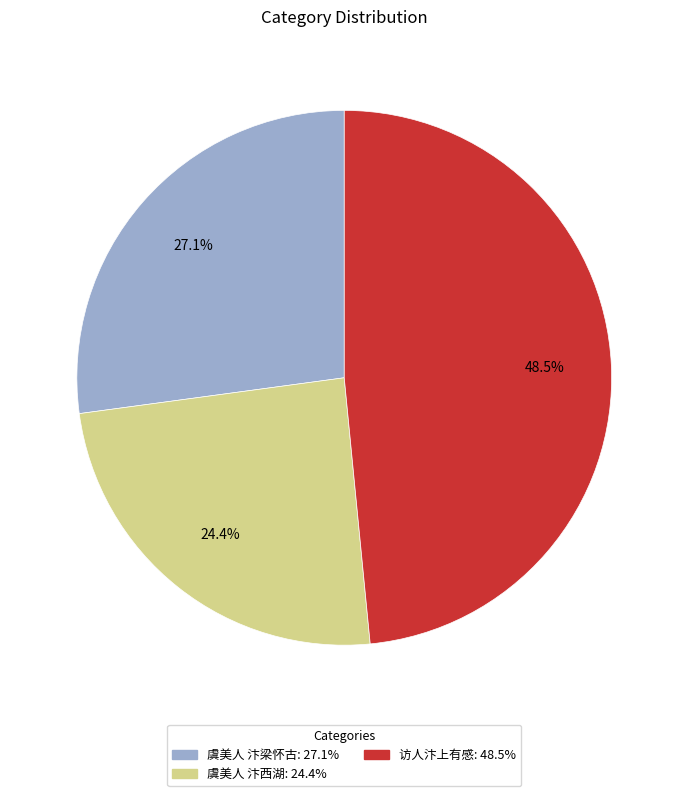

Is 虞美人 汴梁怀古 the majority of the pie?

No